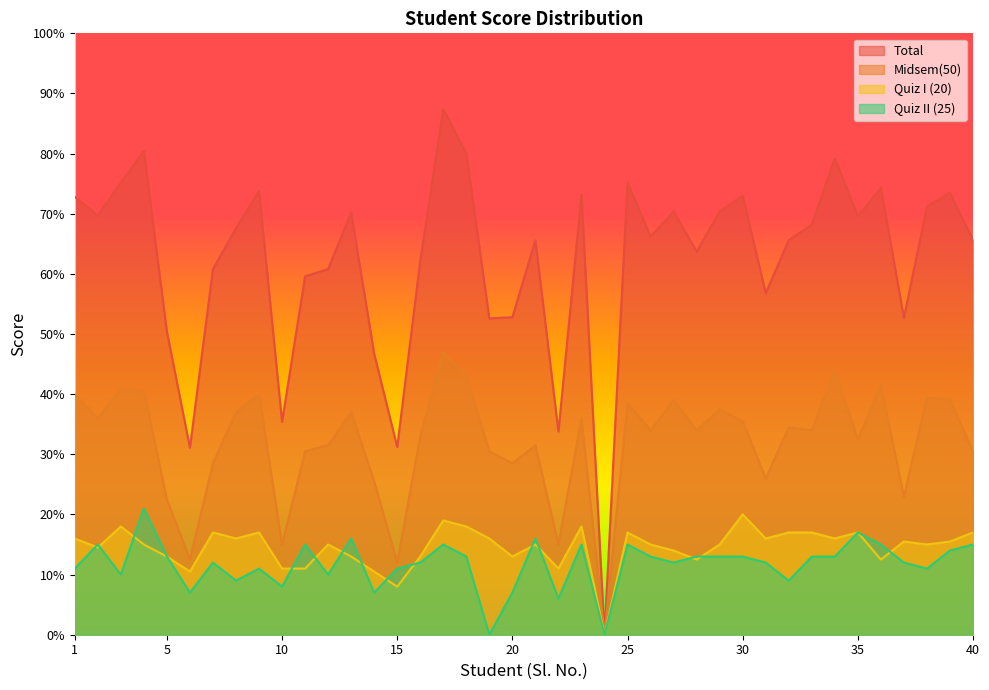

Which series has the widest spread of values?

Total